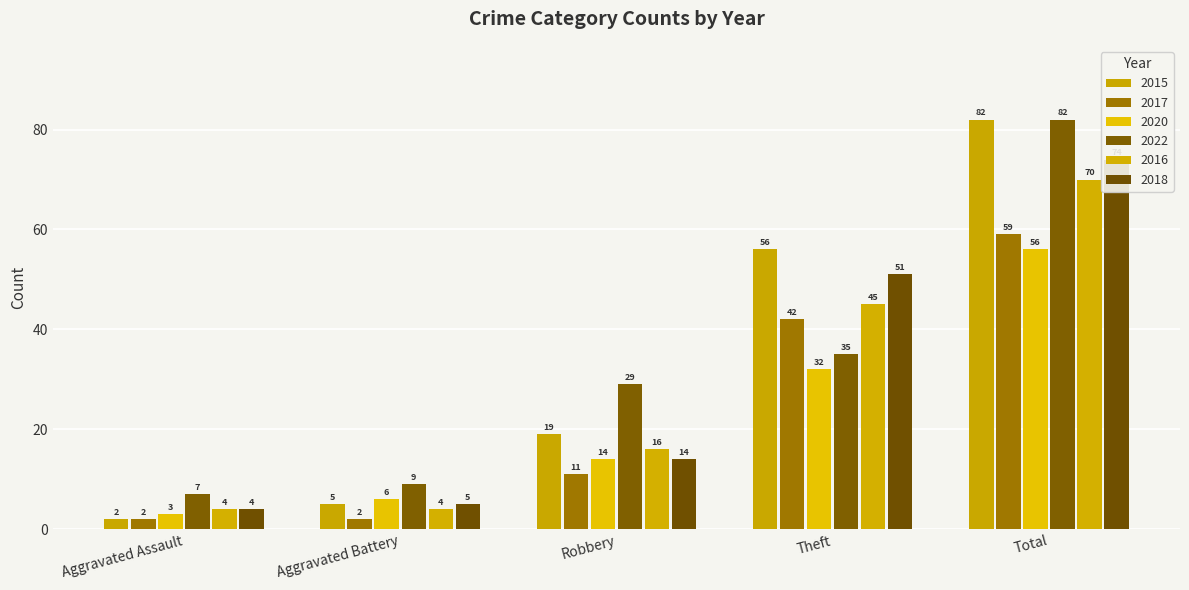

What is the difference between the 2015 values at Total and Aggravated Battery?

77